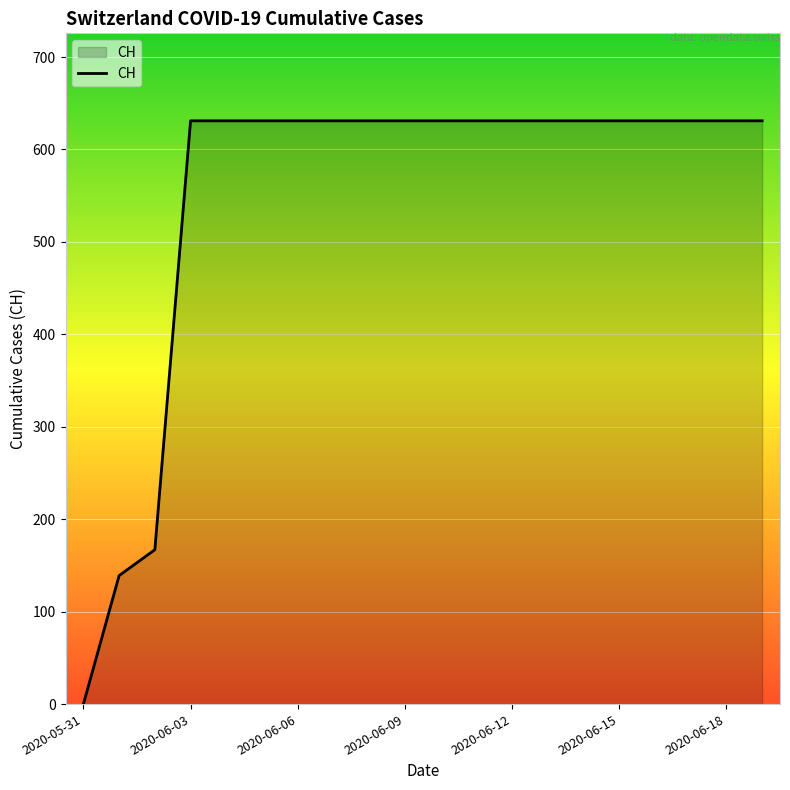

What is the difference between the maximum and minimum values?

631